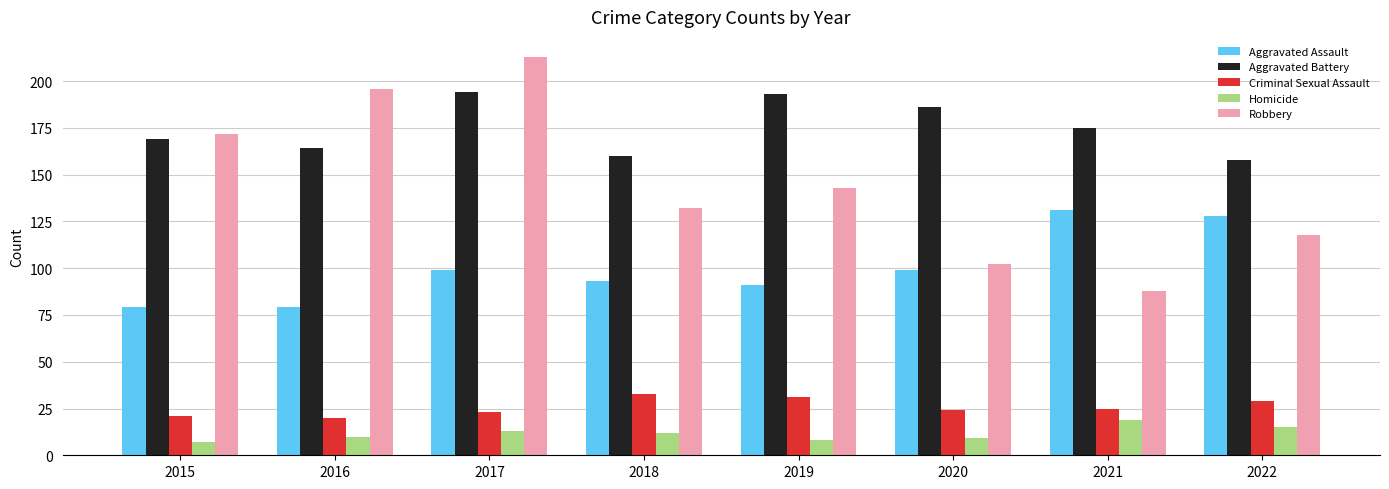

What is the minimum value for Aggravated Assault?

79